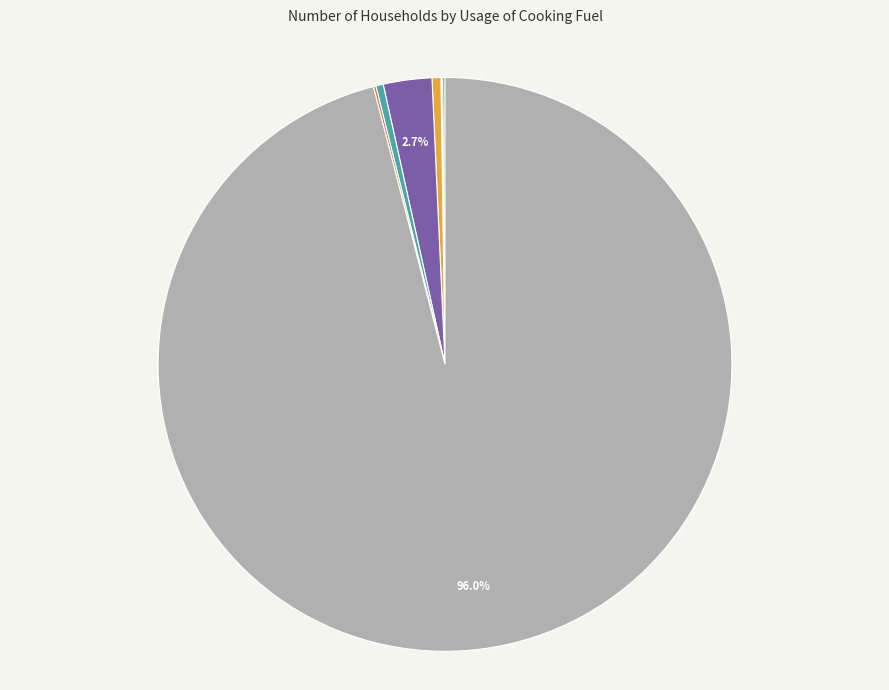

To the nearest percent, what is the average slice percentage?

12%